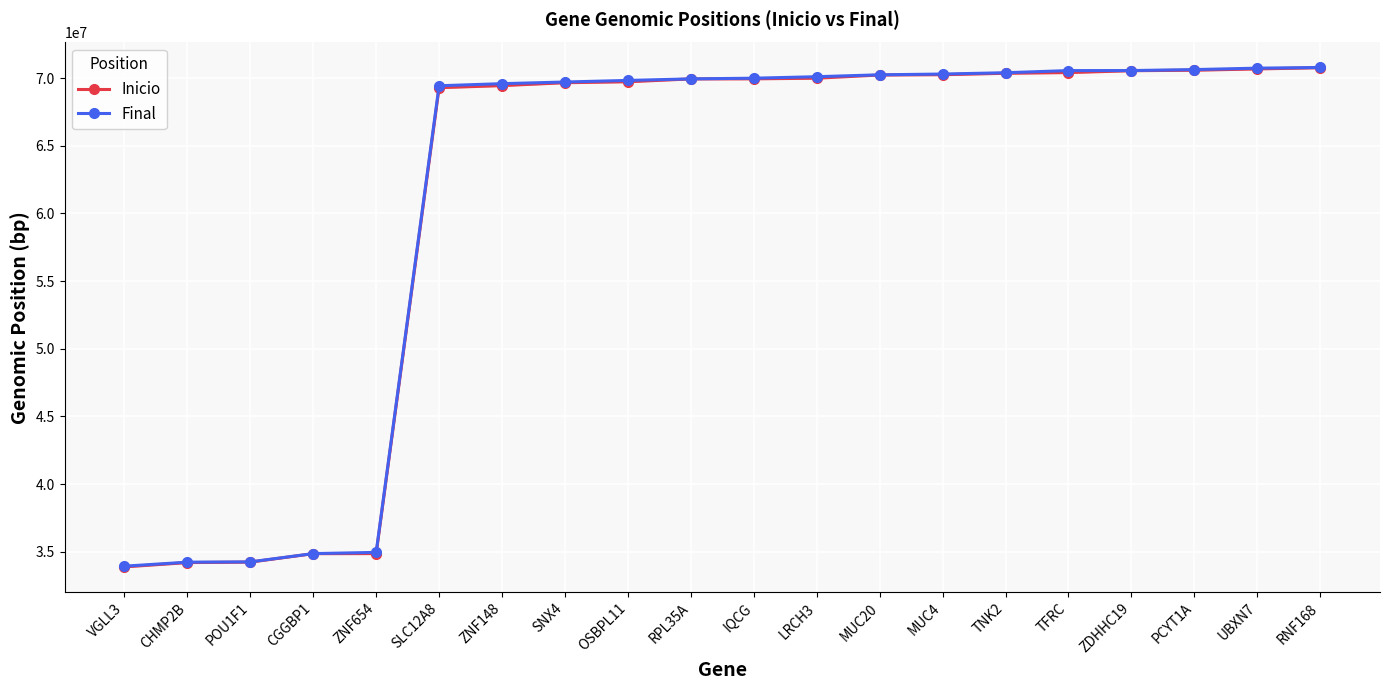

Is the value of Inicio at ZNF148 greater than the value of Final at ZNF148?

No